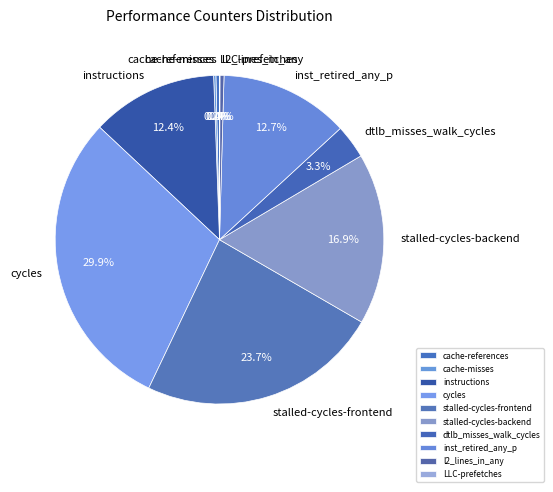

Which category has the biggest portion of the pie?

cycles